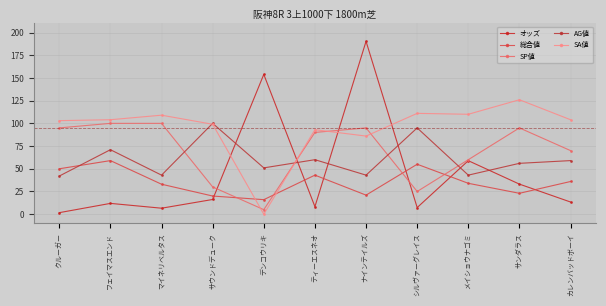

What is the lowest value of the AG値 series?

42.0